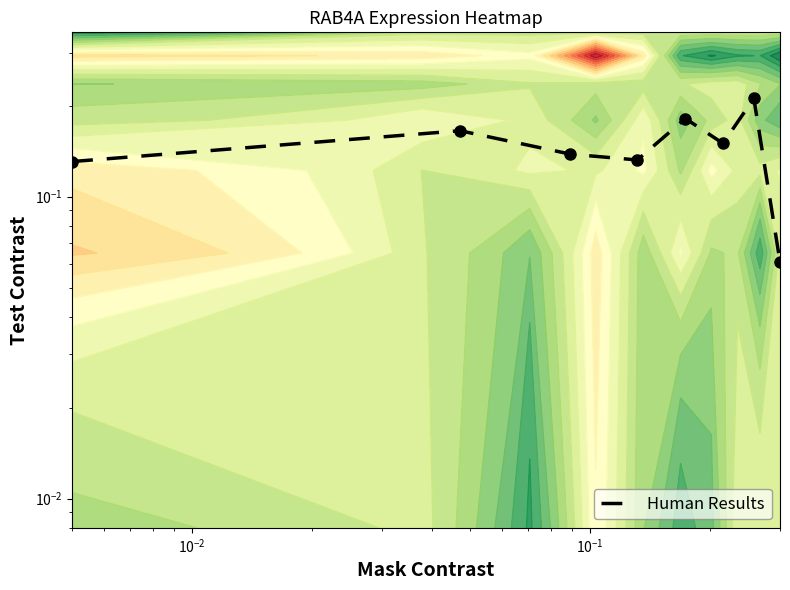

How many data points does each series have?

8